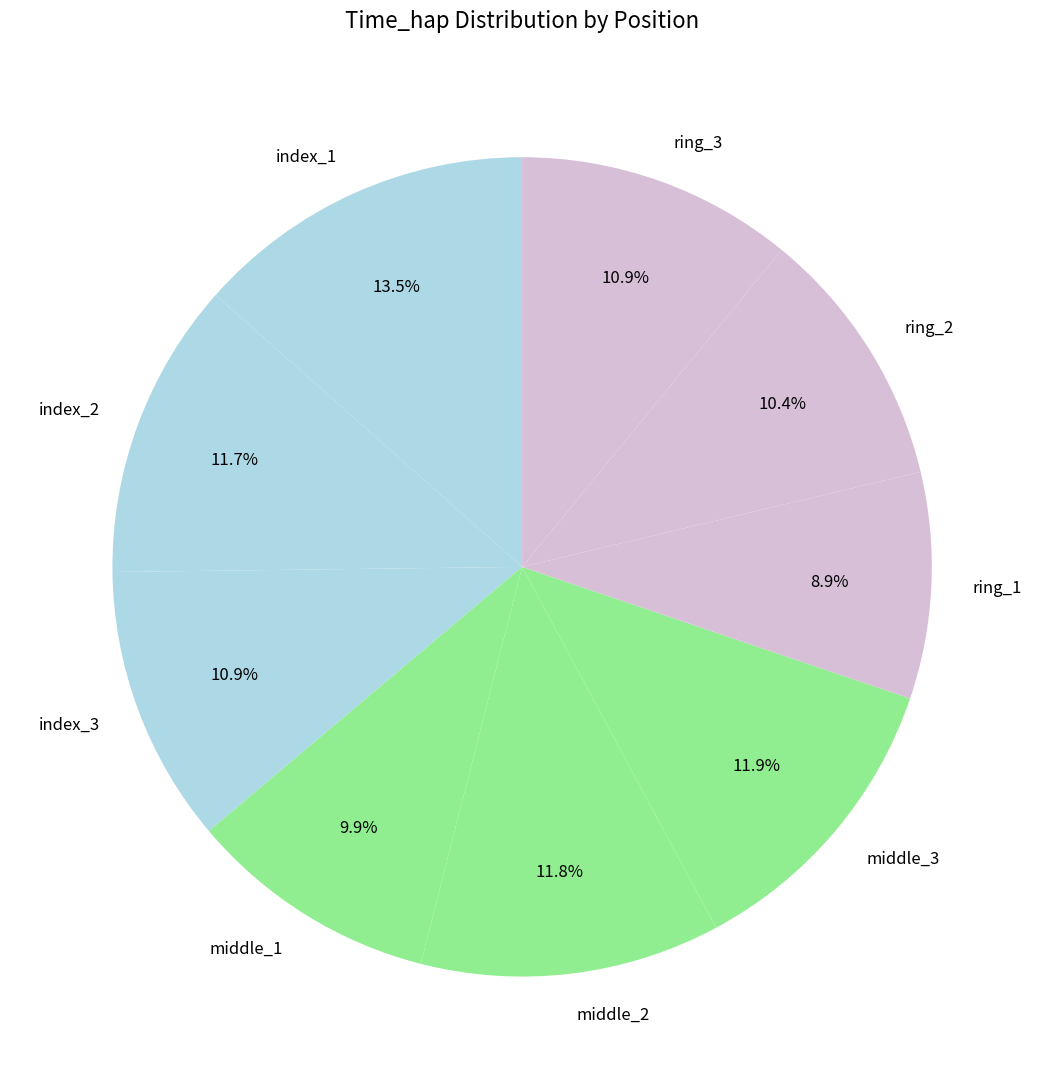

Does middle_2 represent more than half of the total?

No